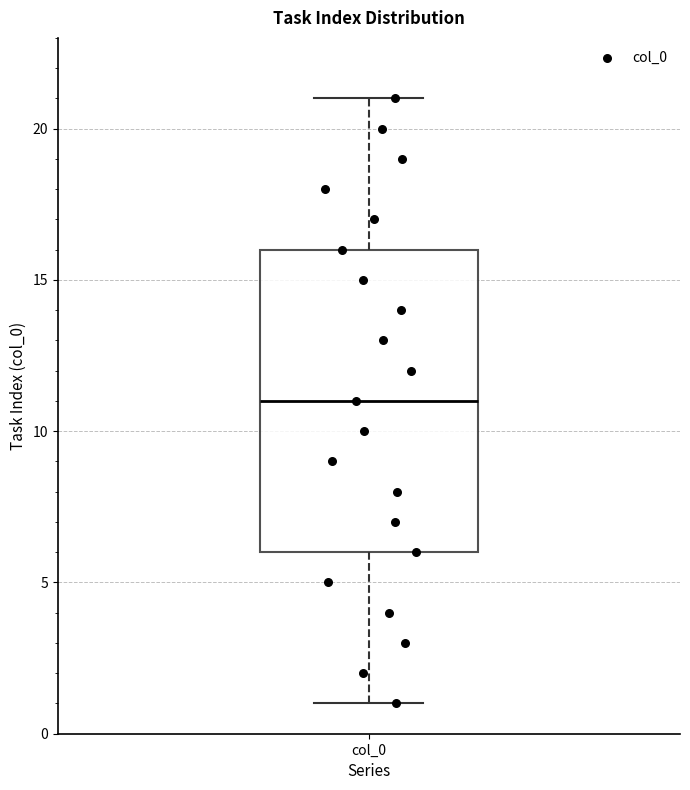

Read this box plot against the y-axis: the position of the median line, the range covered by the box, and the ends of both whiskers. The values are not printed on the chart, so give them approximately, as read against the axis.

median 11, box 6 to 16, whiskers 1 to 21